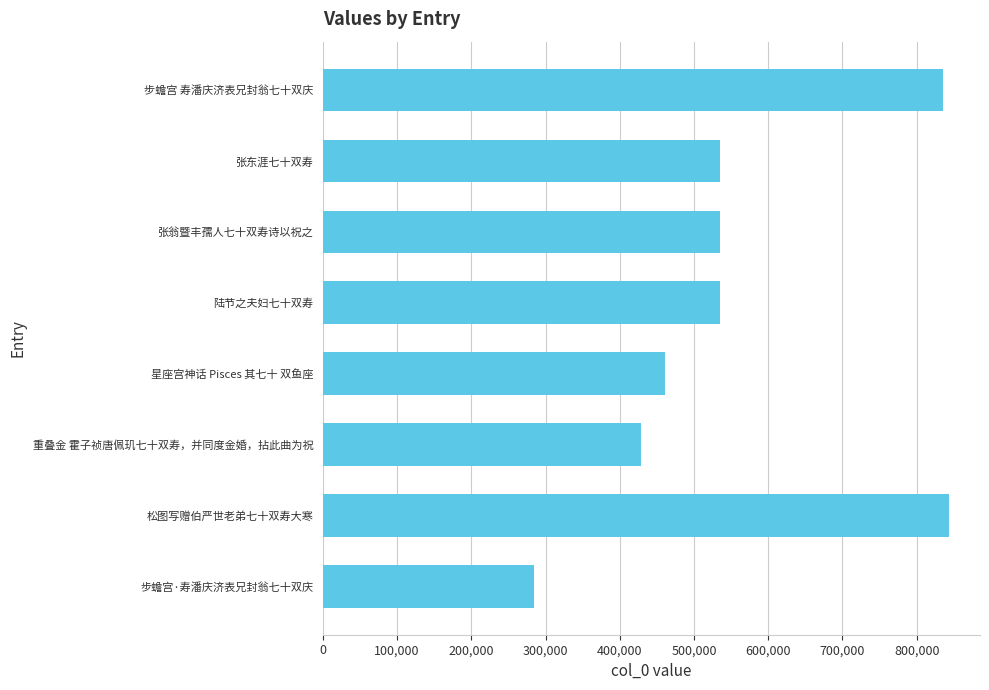

True or false: the data shows 535480 at 张翁暨丰孺人七十双寿诗以祝之.

True